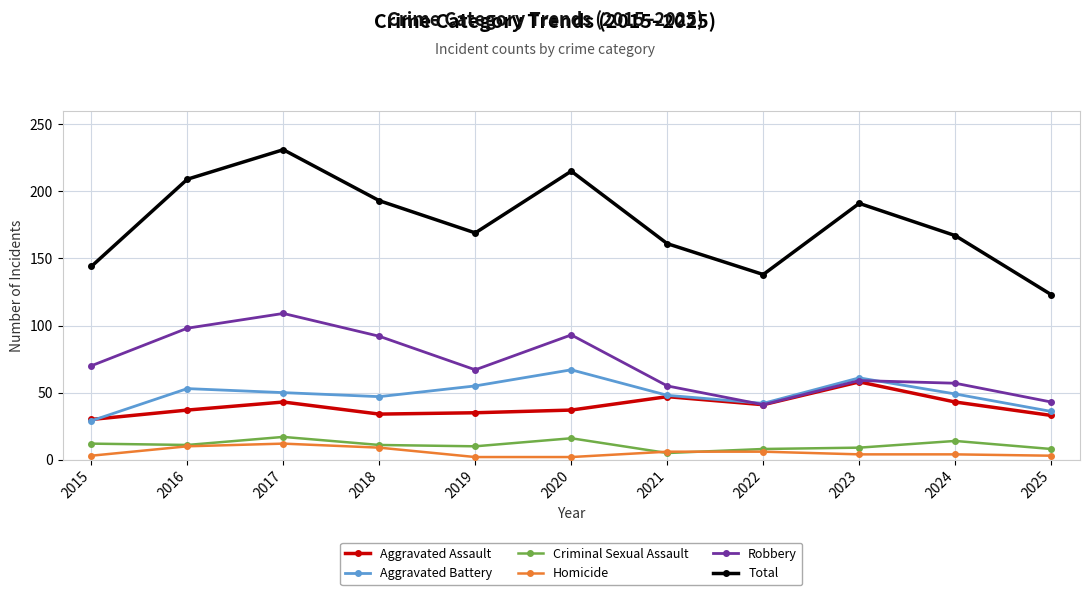

The value of Aggravated Battery at 2016 is 28. True or false?

False